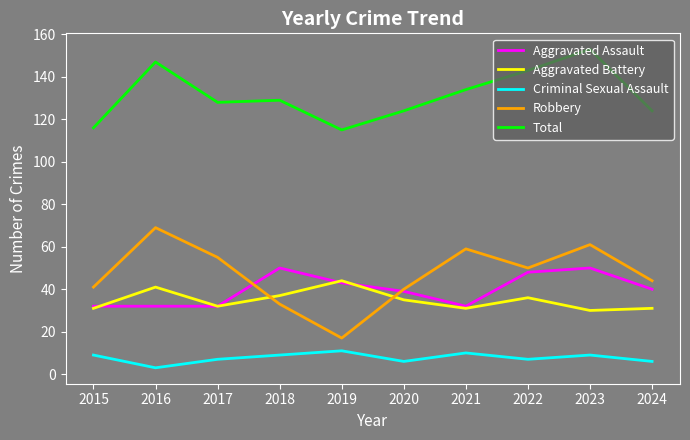

Reading left to right, extract all data points from this chart.

Aggravated Assault: 2015=32	2016=32	2017=32	2018=50	2019=43	2020=39	2021=32	2022=48	2023=50	2024=40
Aggravated Battery: 2015=31	2016=41	2017=32	2018=37	2019=44	2020=35	2021=31	2022=36	2023=30	2024=31
Criminal Sexual Assault: 2015=9	2016=3	2017=7	2018=9	2019=11	2020=6	2021=10	2022=7	2023=9	2024=6
Robbery: 2015=41	2016=69	2017=55	2018=33	2019=17	2020=40	2021=59	2022=50	2023=61	2024=44
Total: 2015=116	2016=147	2017=128	2018=129	2019=115	2020=124	2021=134	2022=143	2023=153	2024=124